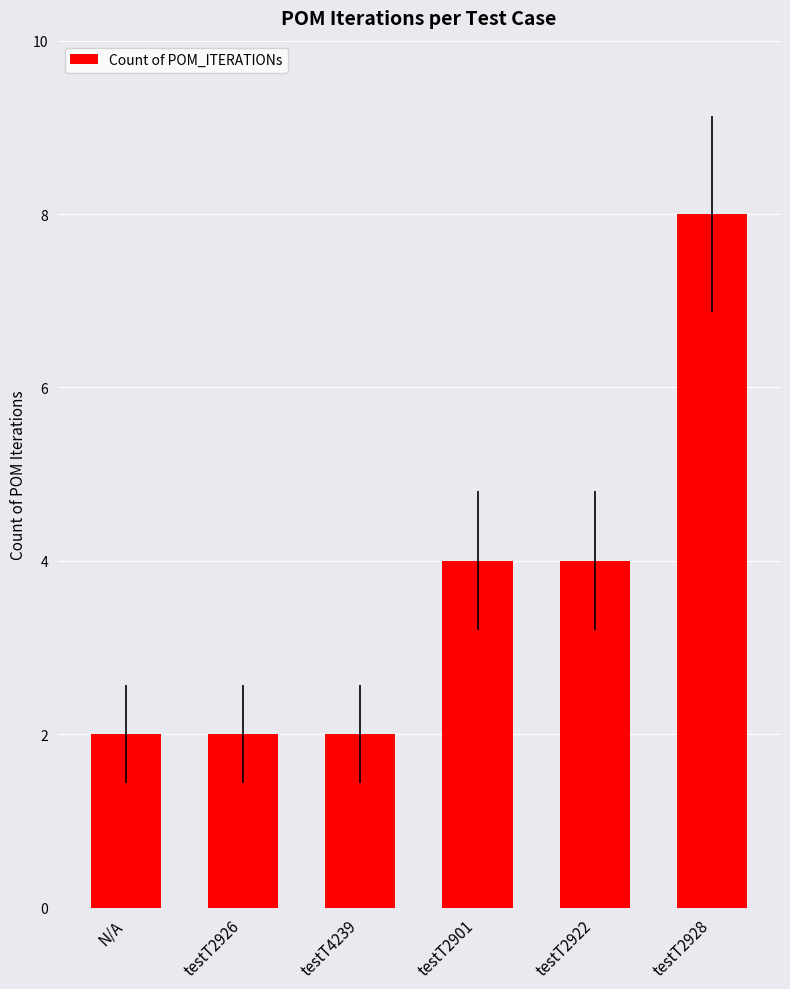

Count the number of categories in the chart.

6